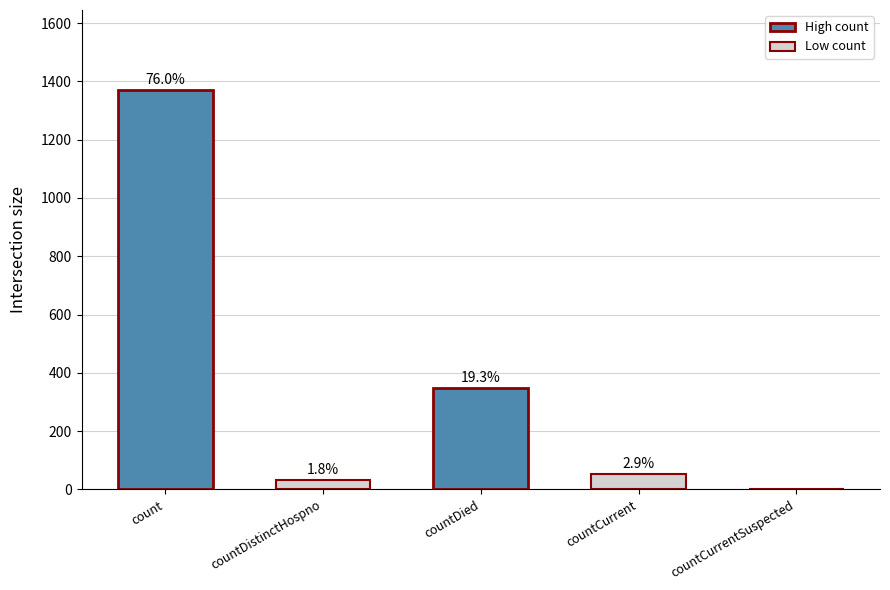

Reading left to right, transcribe all the data shown in this chart.

1371	33	349	52	0